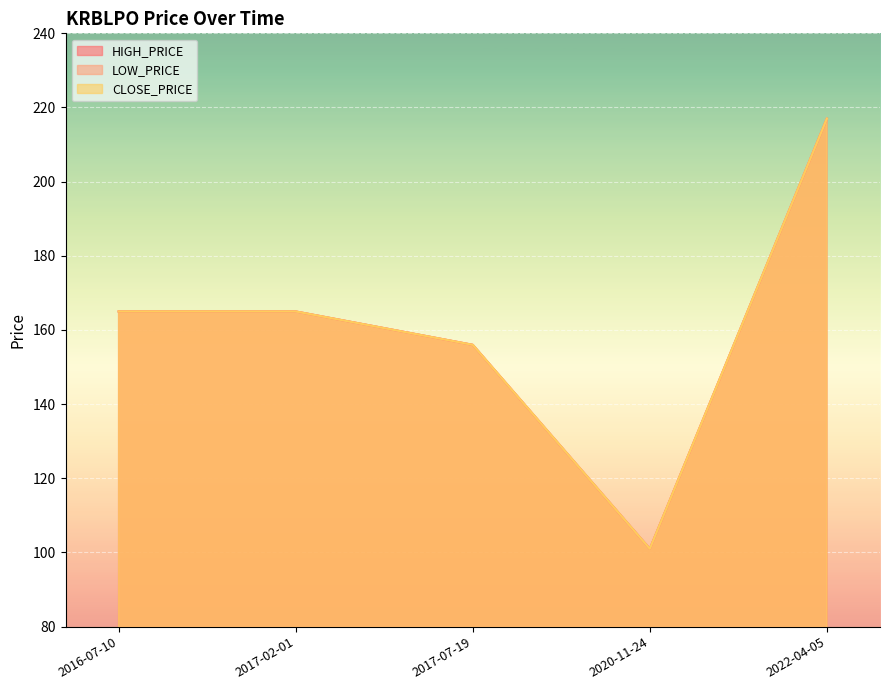

How many distinct data groups are displayed?

3